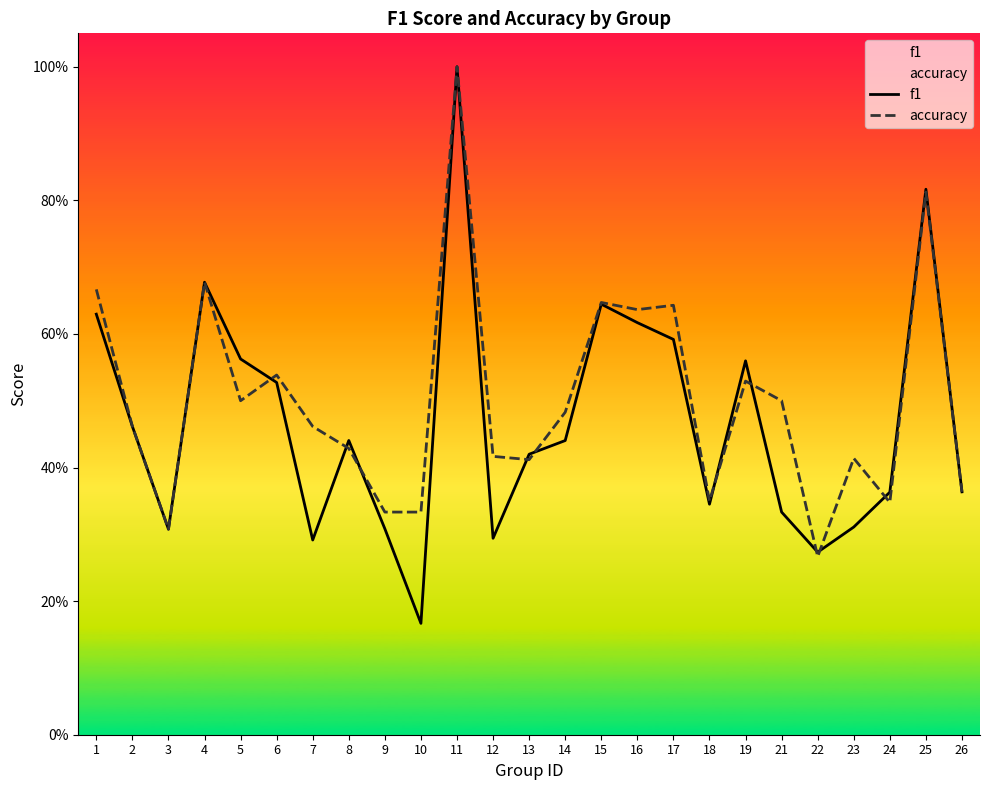

What is the minimum value shown in the chart?

0.2